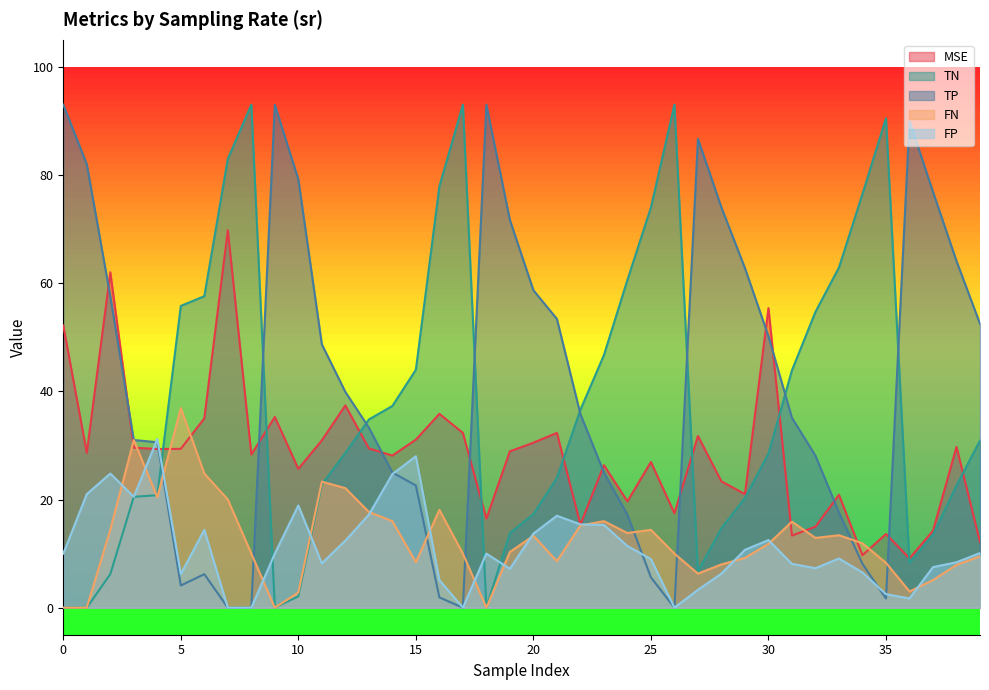

True or false: TP and MSE intersect in this chart.

True